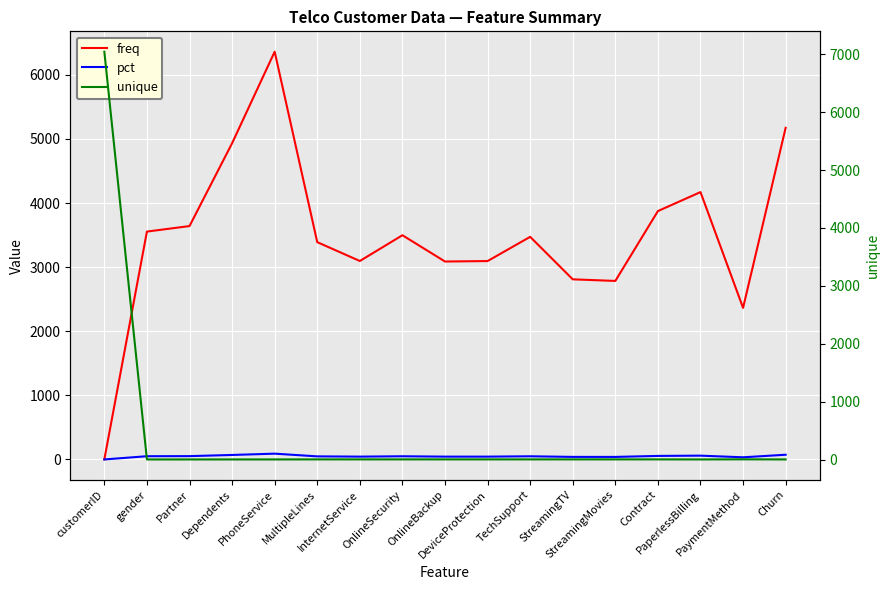

The value of unique at gender is 0.5. True or false?

False